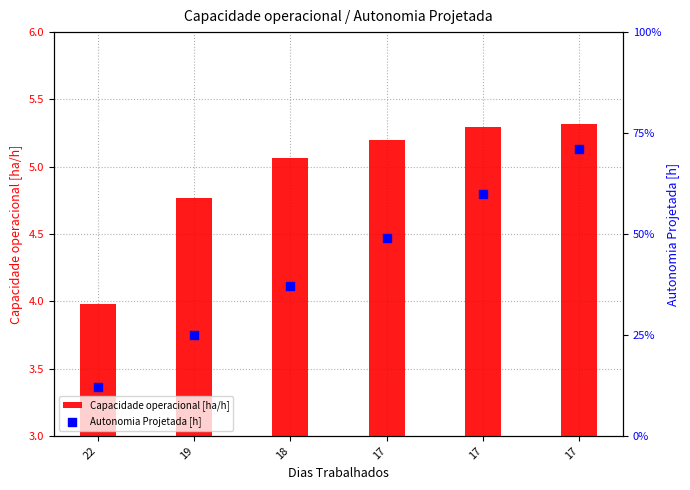

Is the value of Autonomia Projetada [h] at 17 greater than the value of Capacidade operacional [ha/h] at 17?

No